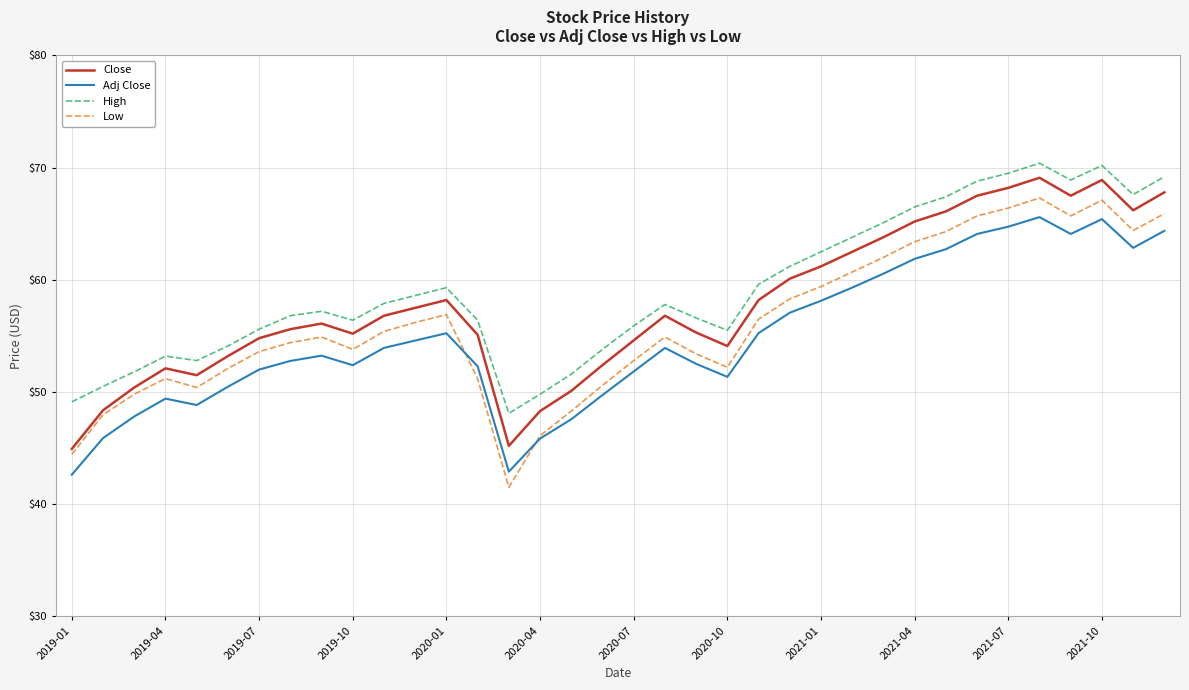

True or false: High and Adj Close intersect in this chart.

False